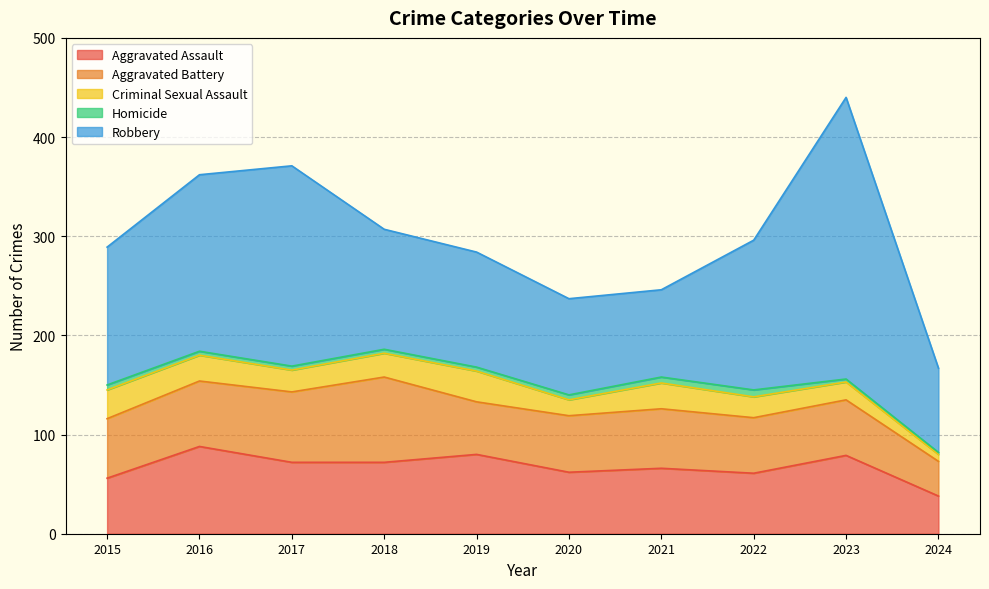

Is it true that Aggravated Assault equals 142 at 2023?

False